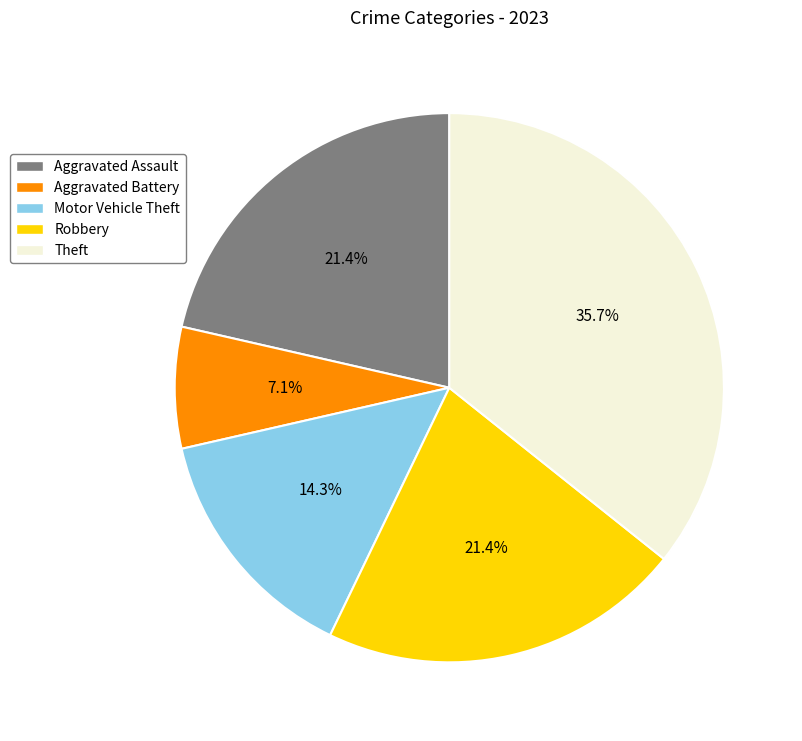

Which category has the biggest portion of the pie?

Theft